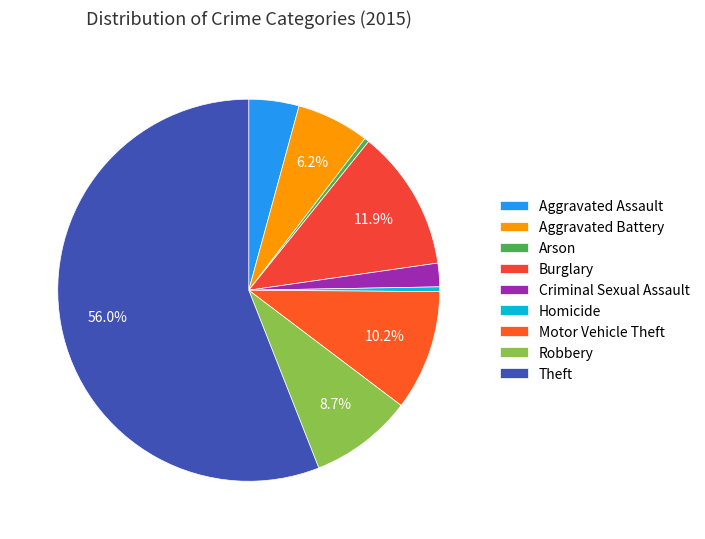

Which has a higher value, Criminal Sexual Assault or Aggravated Assault?

Aggravated Assault